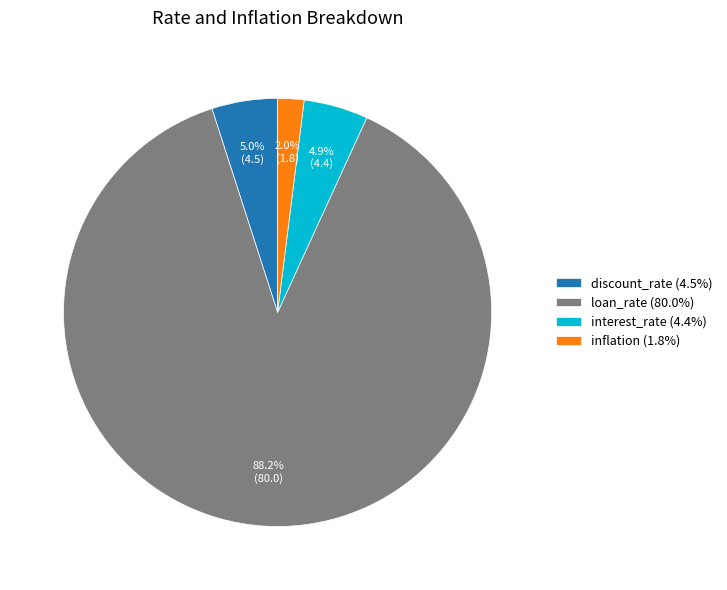

The loan_rate slice represents 88% of the pie. True or false?

True